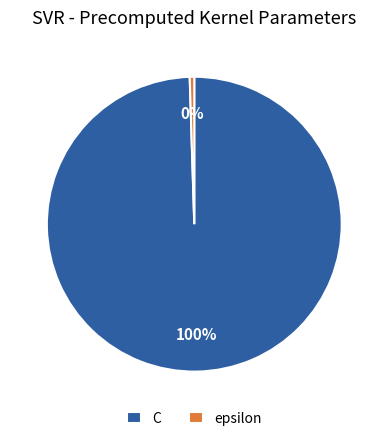

The epsilon slice represents 0% of the pie. True or false?

True